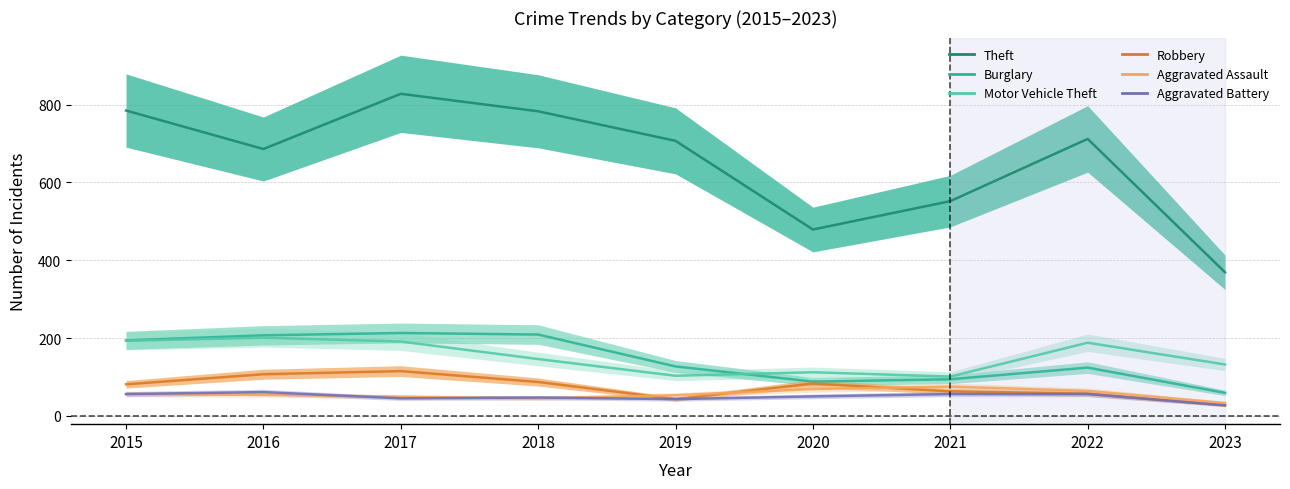

Where is the first local minimum for Aggravated Battery?

2017